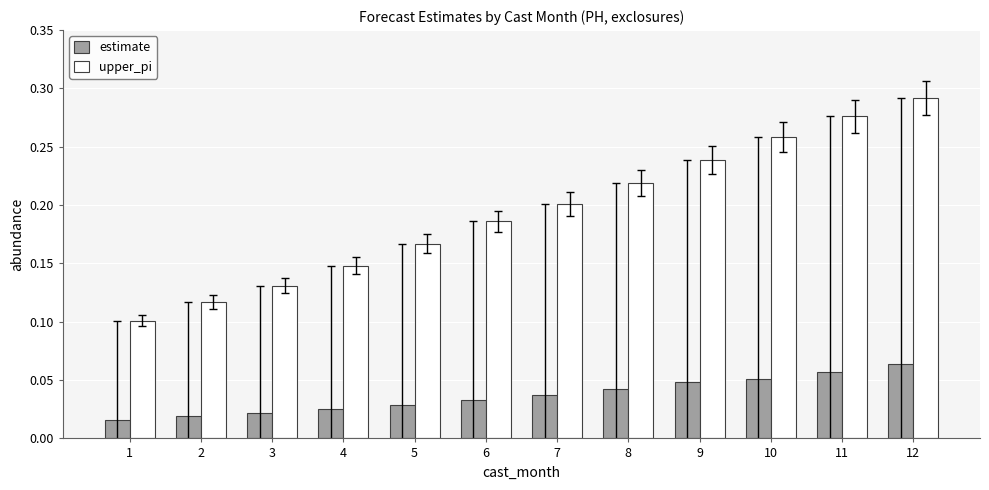

Count the estimate values in the range 0 to 1.

12